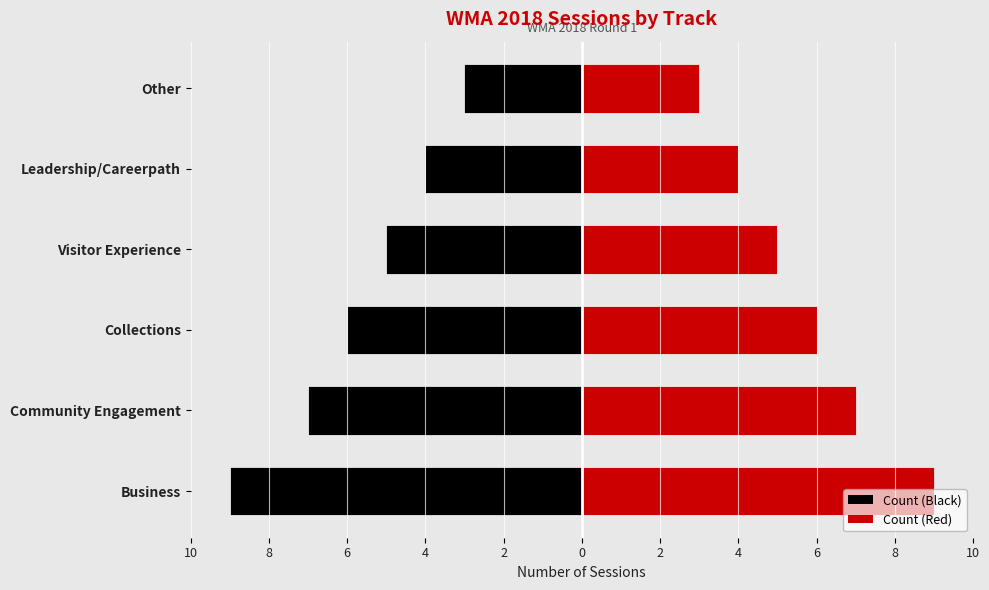

What is the spread (max minus min) of values at Visitor Experience?

10